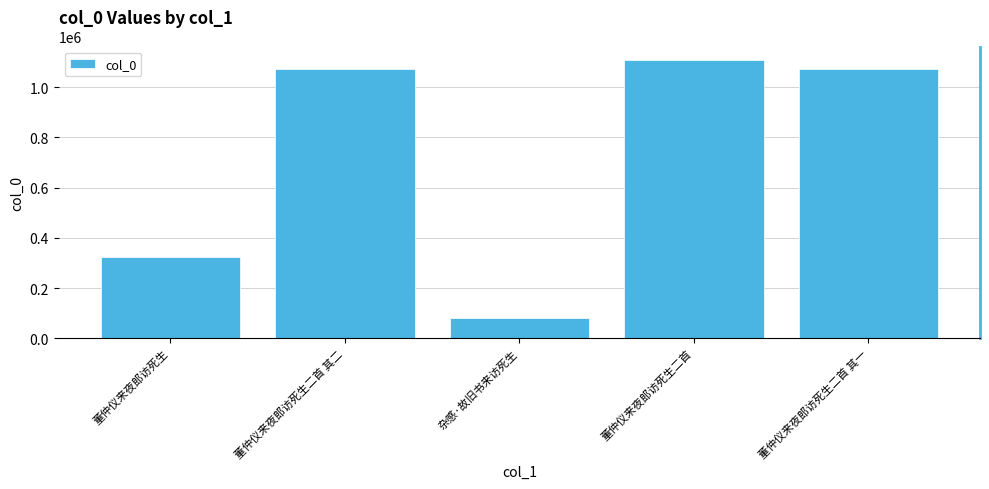

At which label does the data first exceed 1073067?

董仲仪来夜郎访死生二首 其二